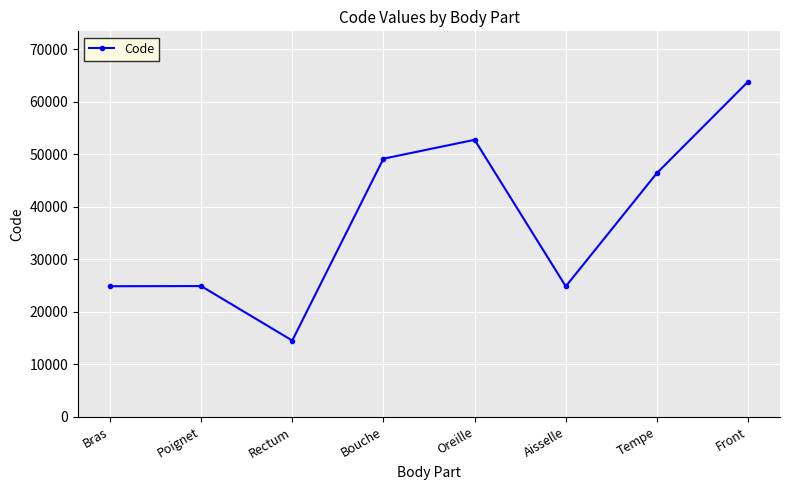

Where does the data first go above 46450?

Bouche